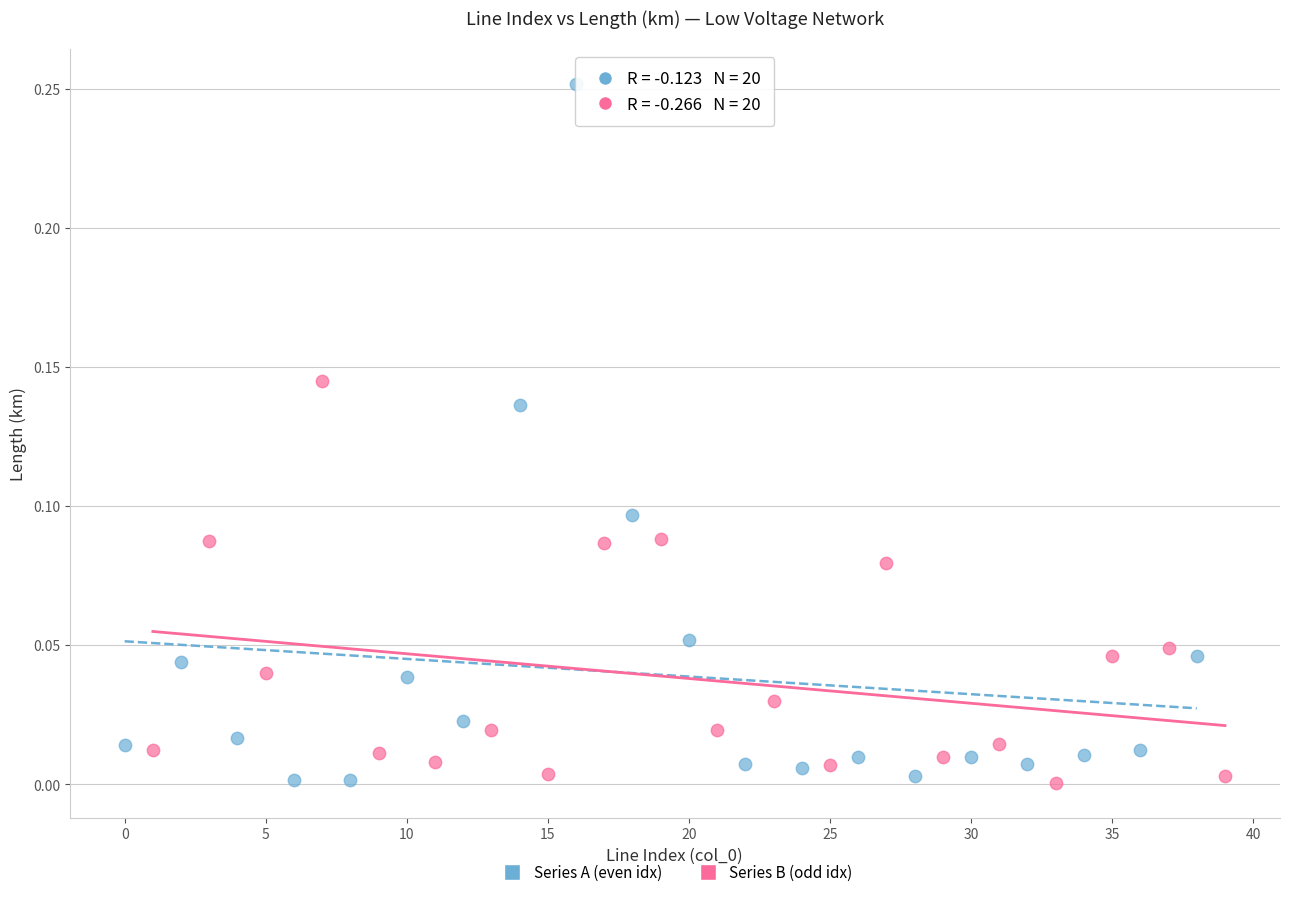

Which series contains the highest Y value?

Series A (even idx)